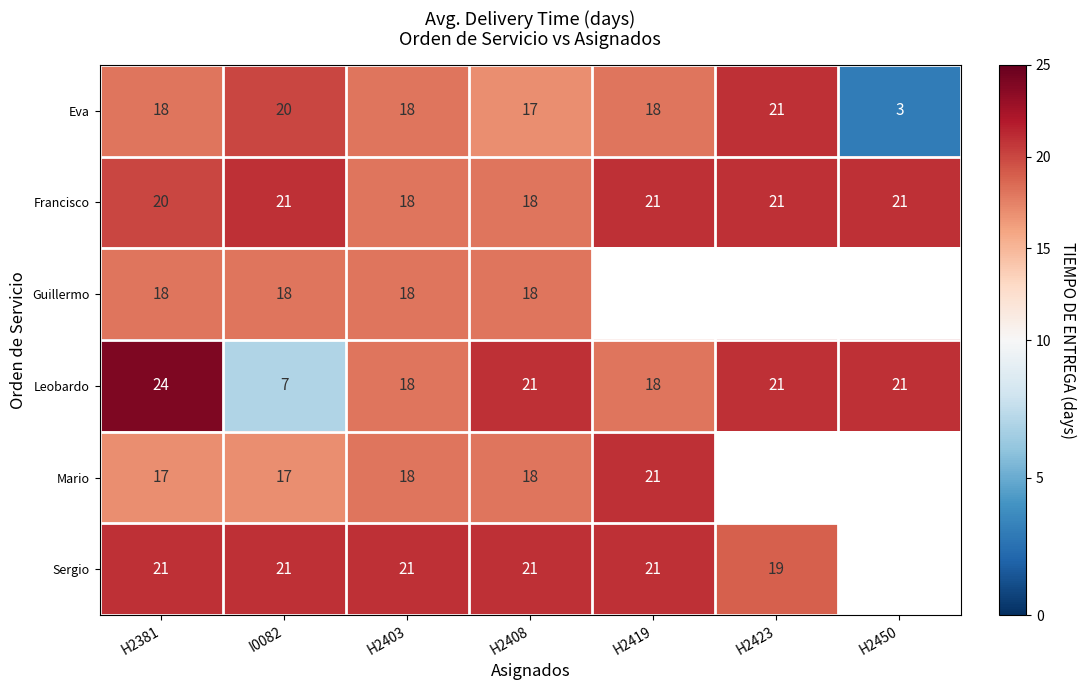

The value of Sergio at H2423 is 19. True or false?

True